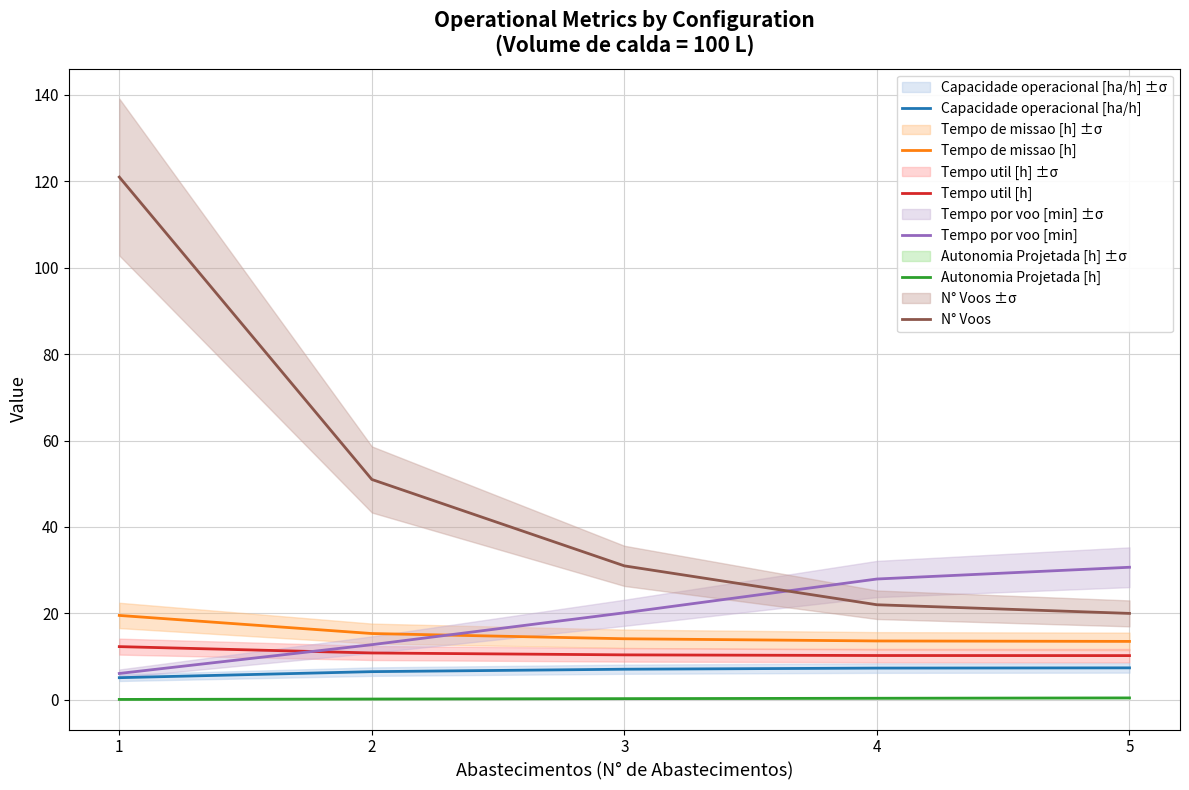

Reading left to right, extract all data points from this chart.

Capacidade operacional [ha/h]: 5.1	6.5	7.1	7.3	7.4
Tempo de missao [h]: 19.5	15.3	14.1	13.6	13.5
Tempo util [h]: 12.3	10.8	10.4	10.2	10.2
Tempo por voo [min]: 6.1	12.8	20.1	28.0	30.7
Autonomia Projetada [h]: 0.1	0.2	0.3	0.4	0.4
N° Voos: 121.0	51.0	31.0	22.0	20.0